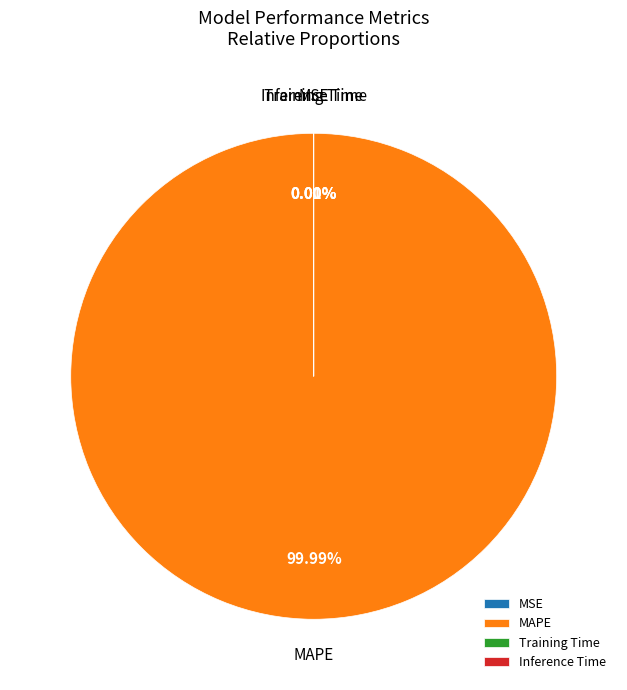

Which slice is the largest?

MAPE